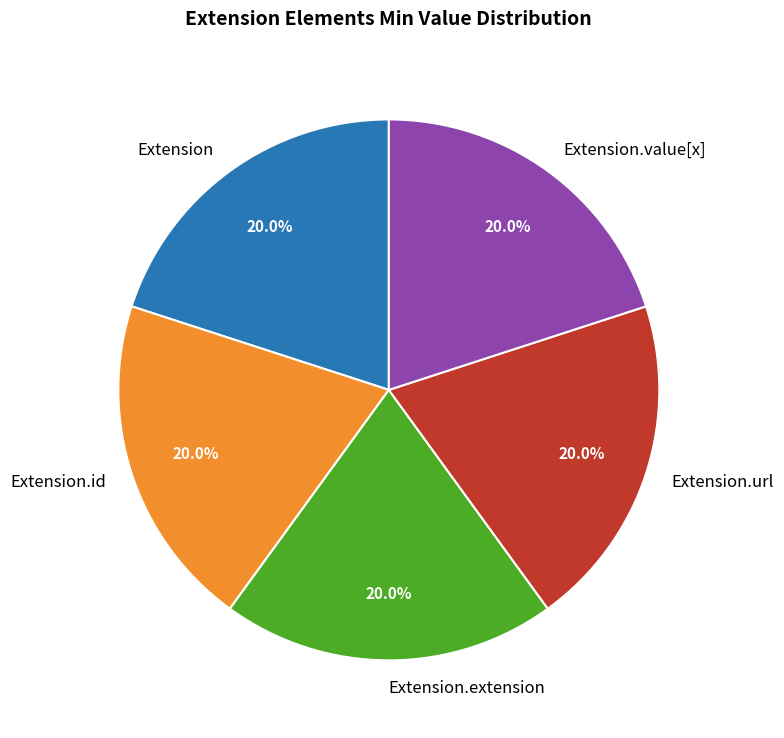

The Extension.value[x] slice represents 1% of the pie. True or false?

False